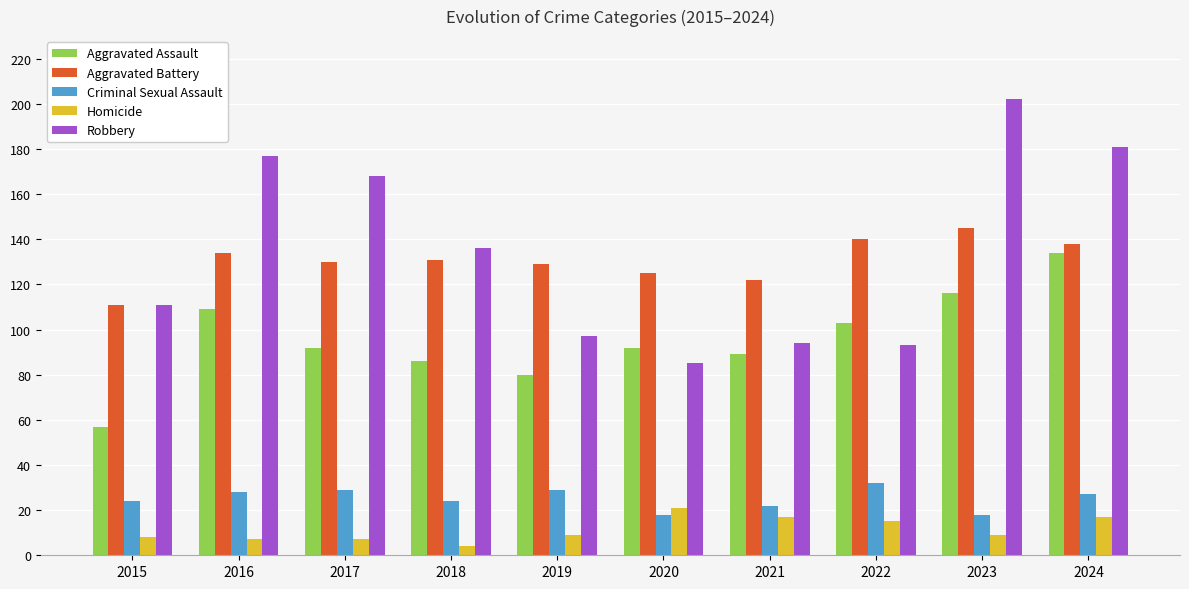

Which category has the highest value across all series?

2023